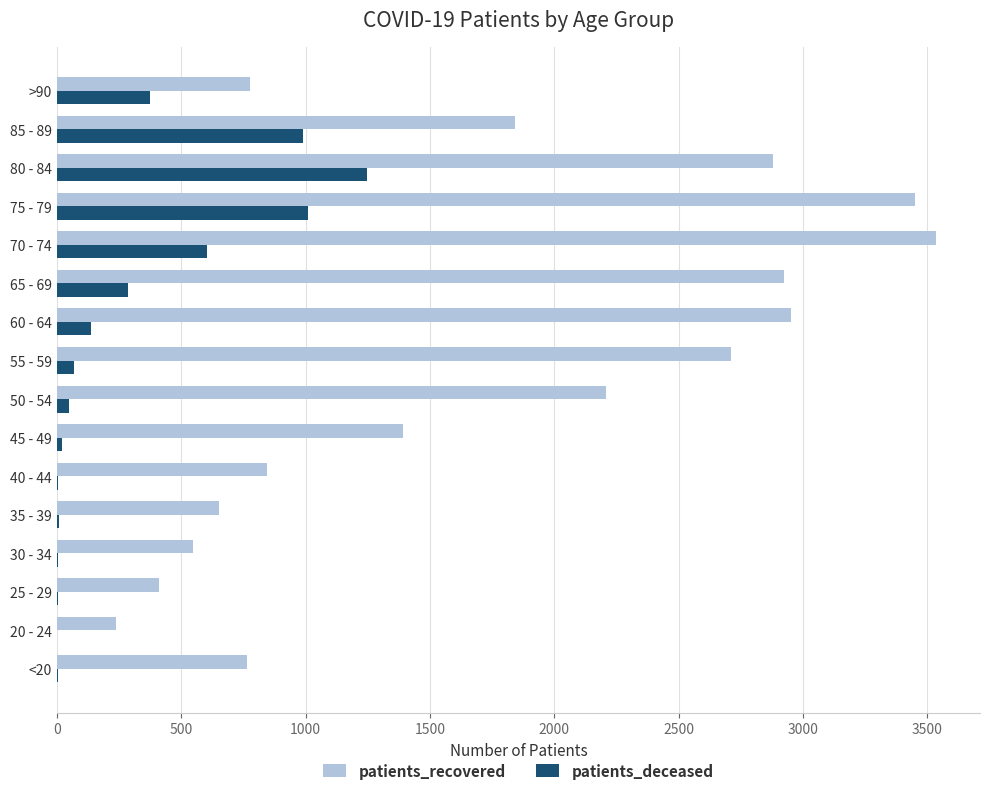

True or false: patients_deceased has a value of 1247 at 80 - 84.

True